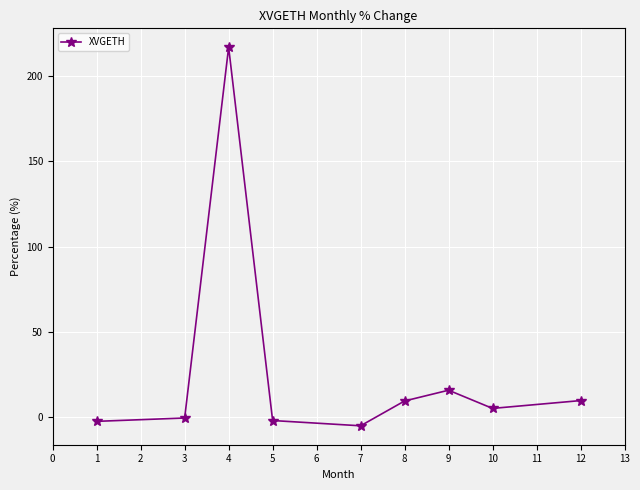

What is the average value?

27.4